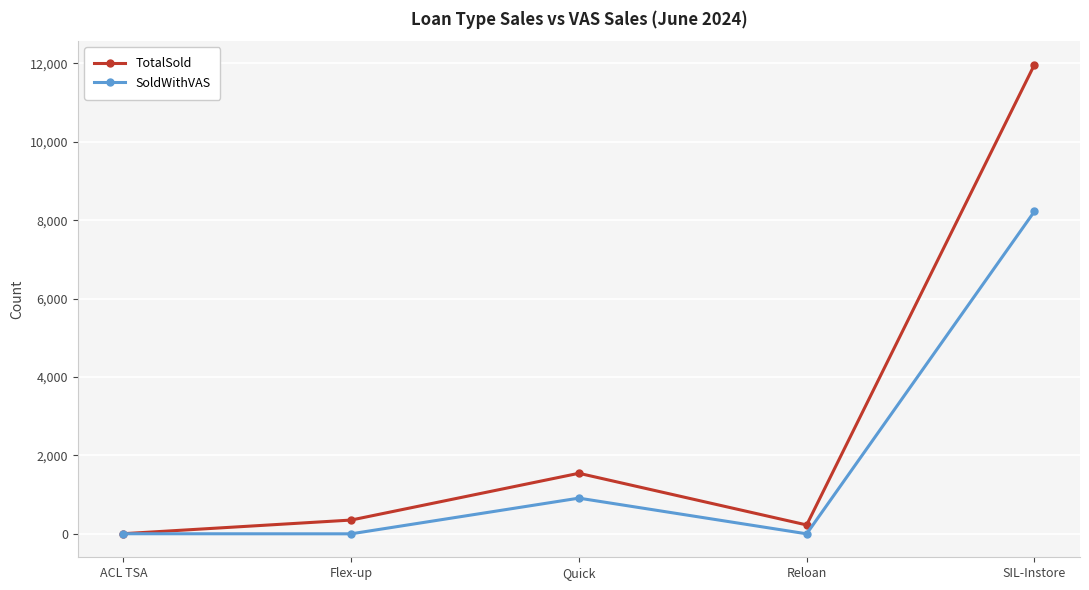

What is the label of the 1st point from the right?

SIL-Instore